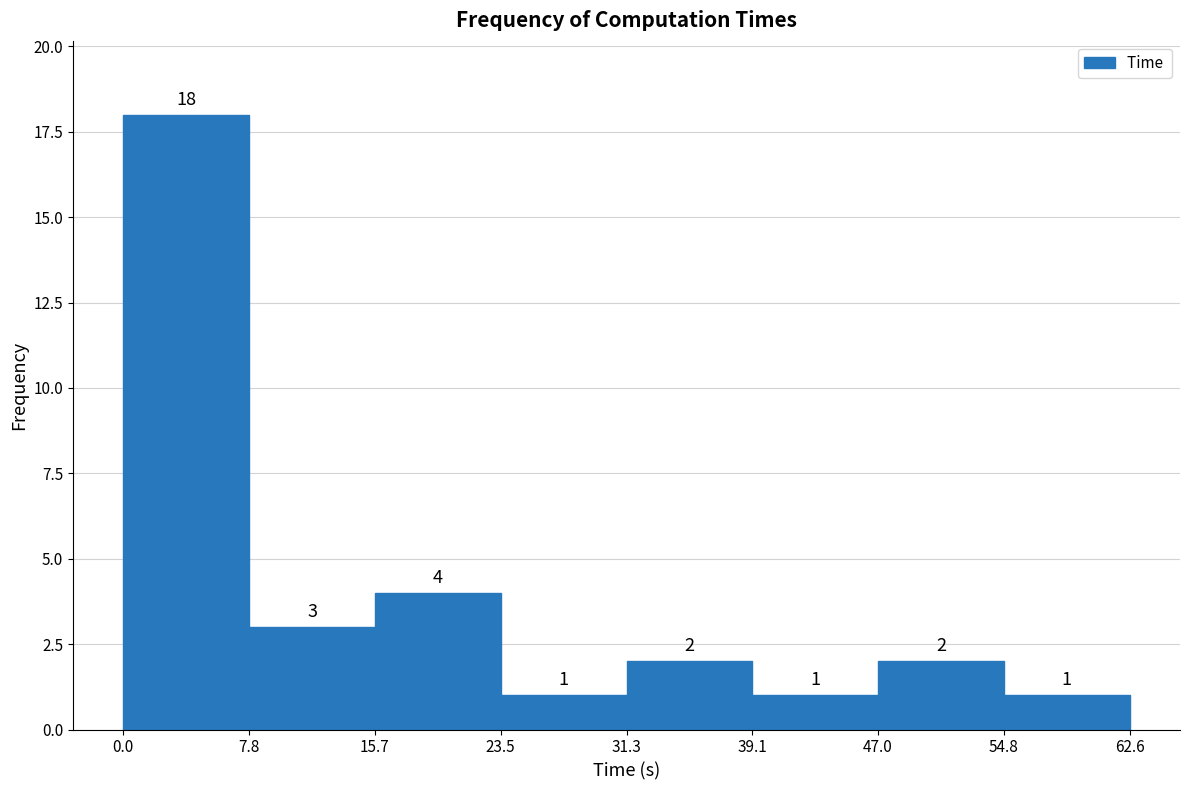

Reading left to right, transcribe this chart: for each bar, give the range it covers on the x-axis and its height.

0.0 to 7.8: 18
7.8 to 15.7: 3
15.7 to 23.5: 4
23.5 to 31.3: 1
31.3 to 39.1: 2
39.1 to 47.0: 1
47.0 to 54.8: 2
54.8 to 62.6: 1